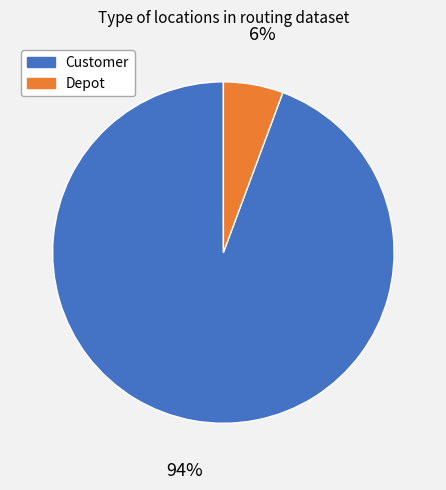

Is it true that Depot is 6% of the pie?

True